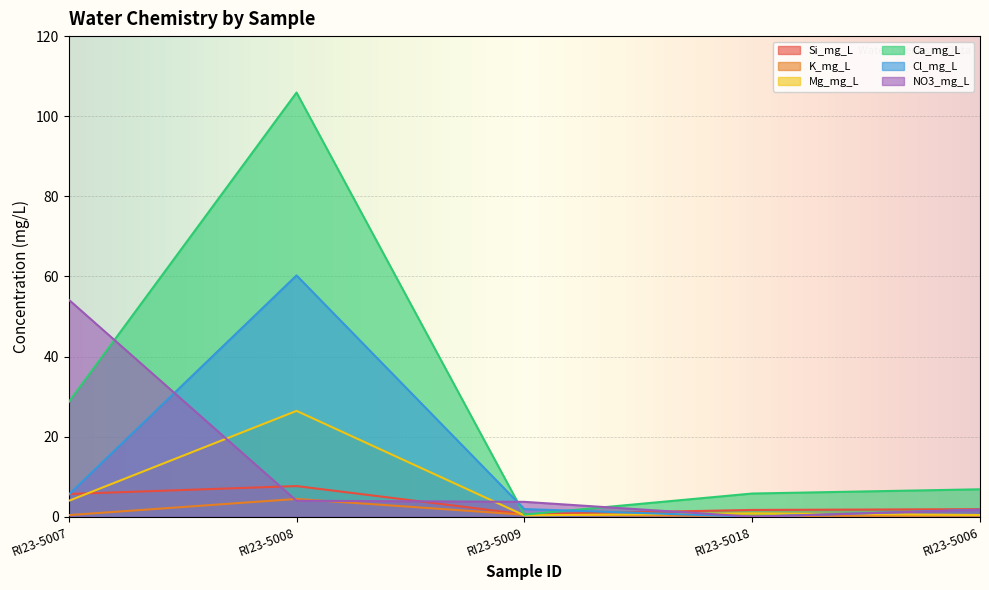

What is the value of the Ca_mg_L point at the 5th from the left?

6.8